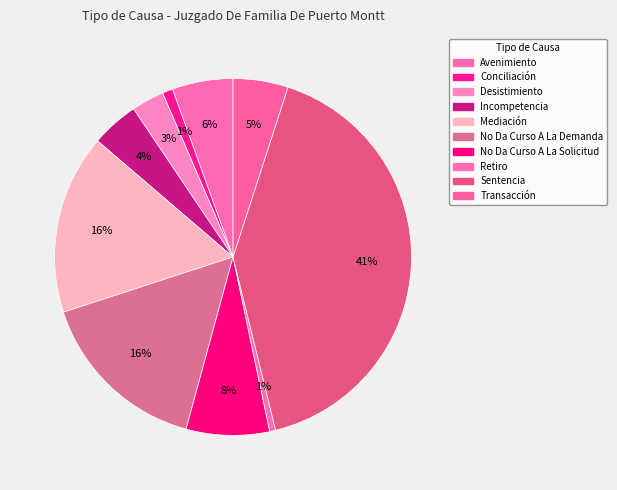

What percentage is the Transacción slice, to the nearest percent?

5%